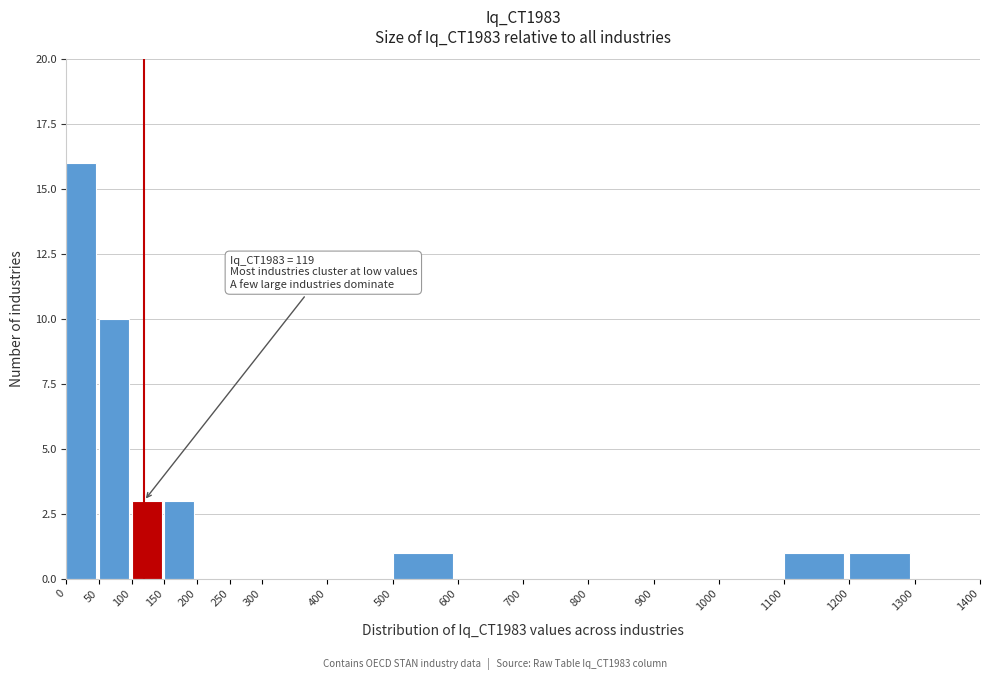

Which range on the x-axis has the tallest bar?

0 to 50